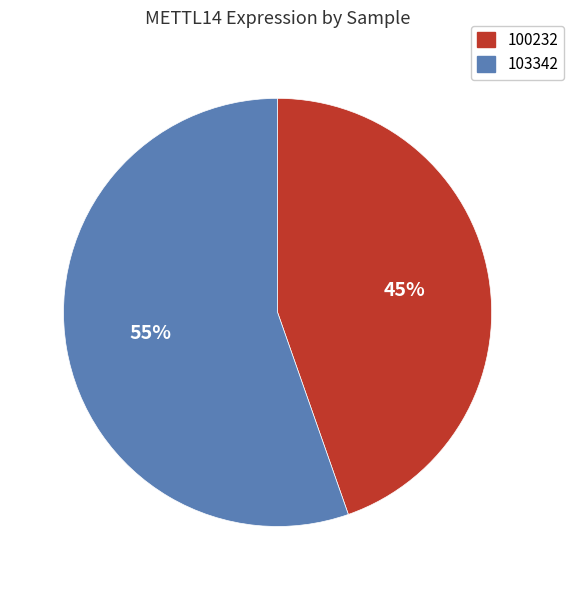

What percentage is the 103342 slice, to the nearest percent?

55%